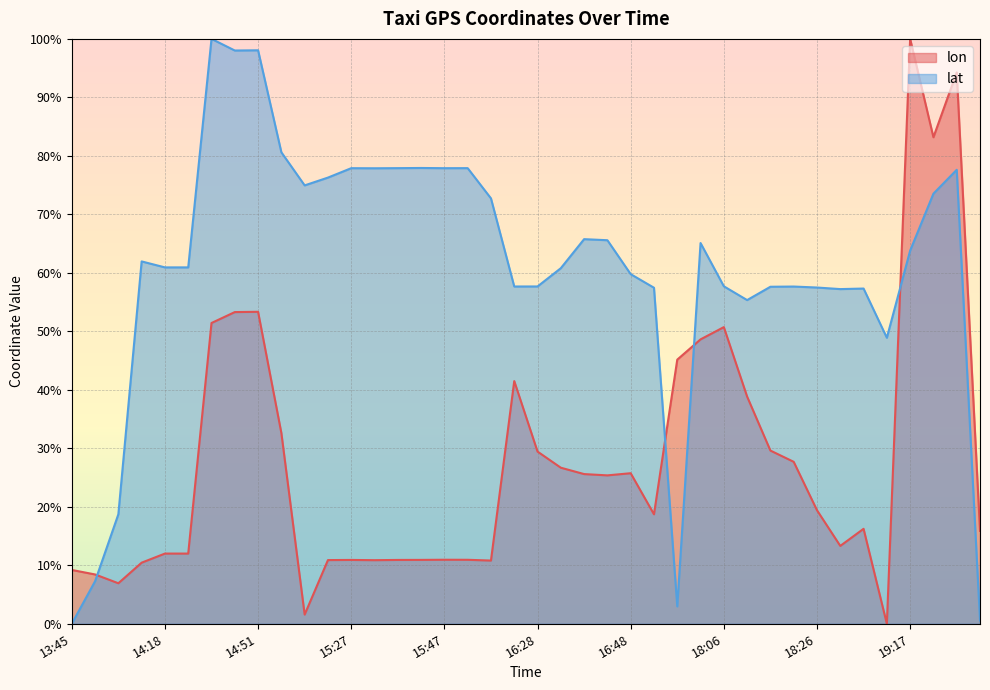

How many interior local peaks does the lat series have?

11